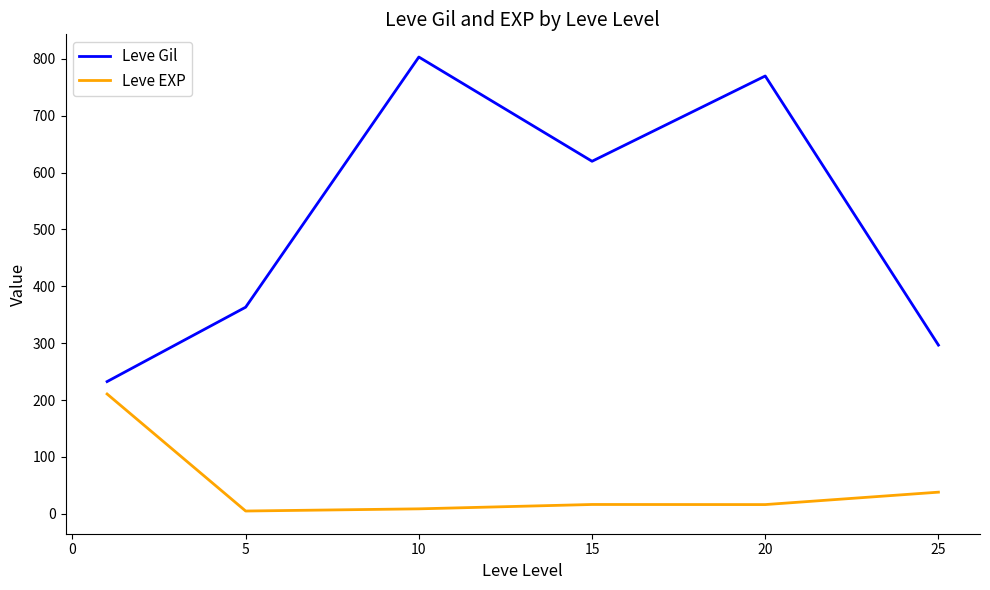

What is the difference between the maximum and minimum values in the Leve EXP series?

205.8